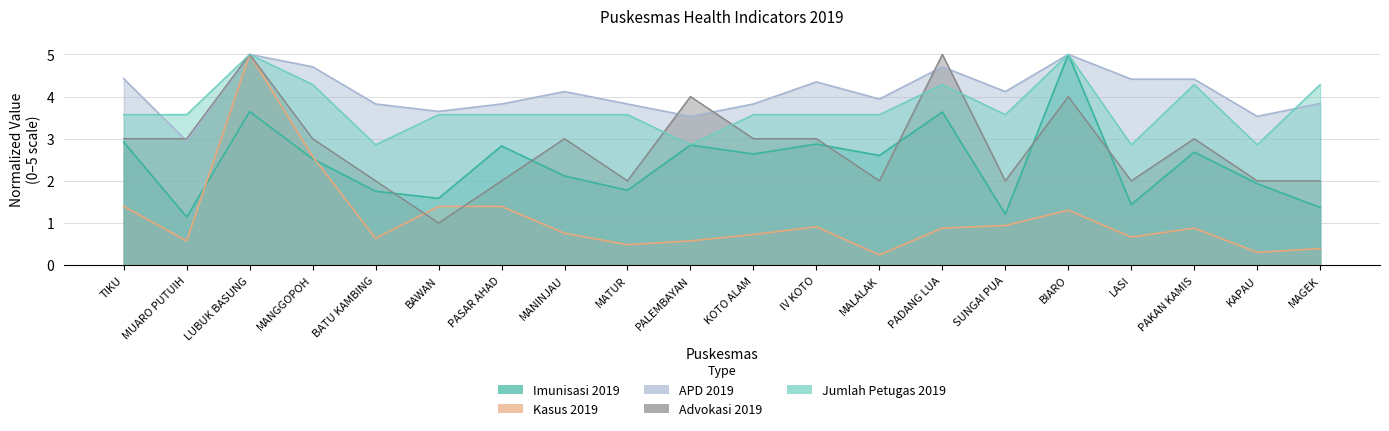

At which label is Jumlah Petugas 2019 closest to 3?

BATU KAMBING